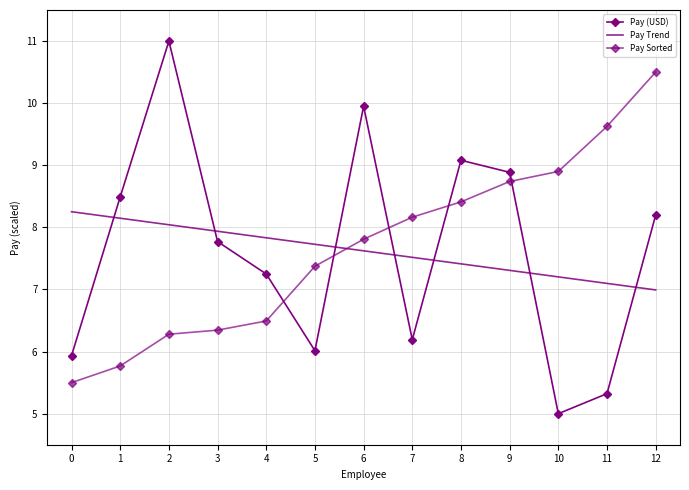

What is the average value of the Pay Sorted series?

7.7